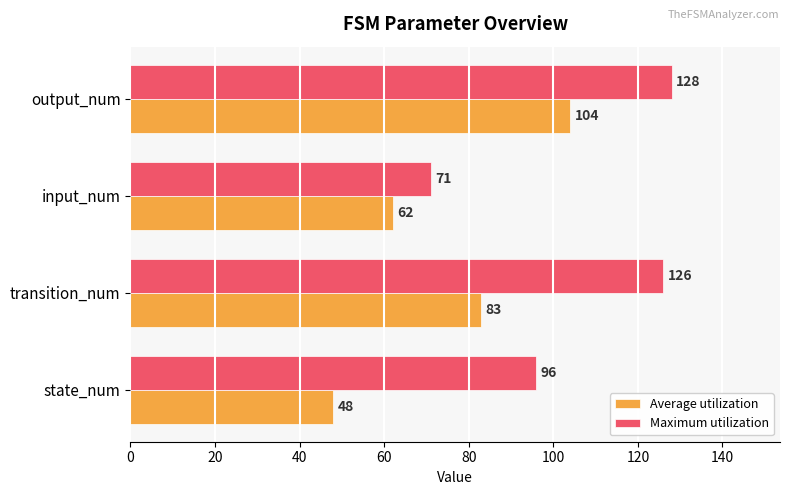

What is the sum of all Maximum utilization values?

421